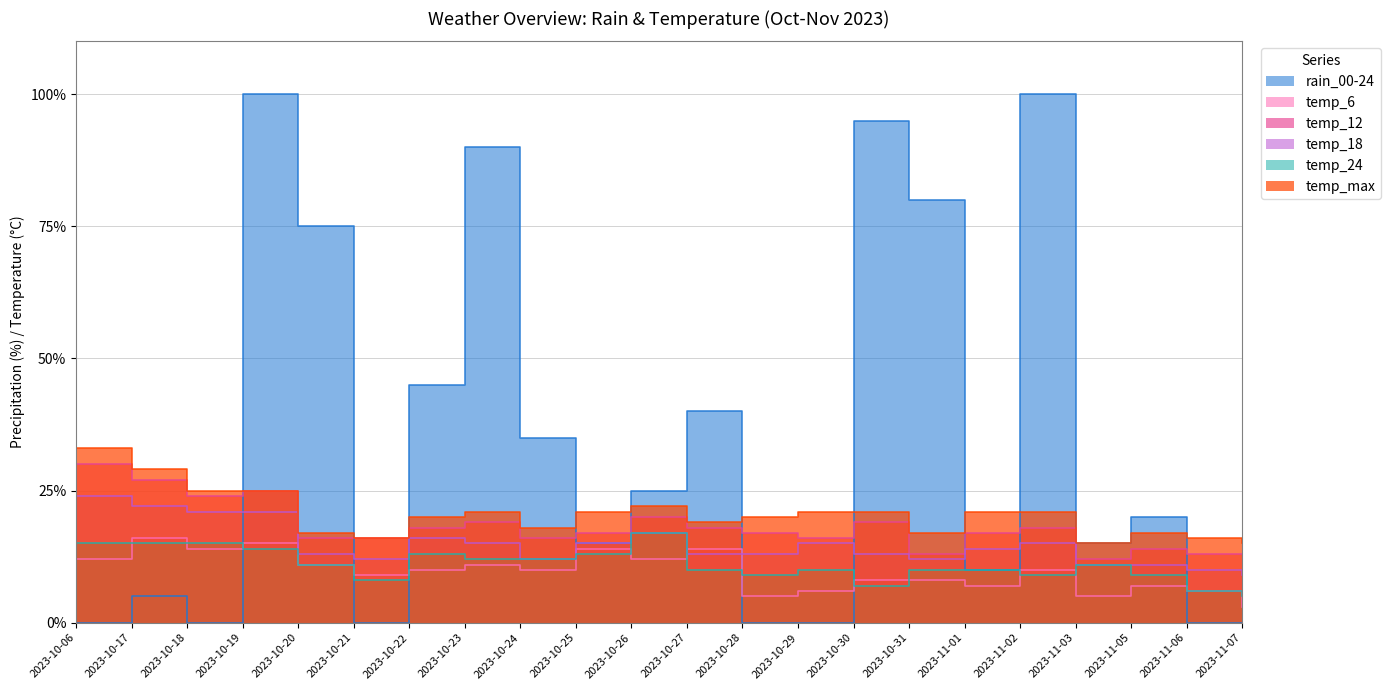

What is the difference between the maximum and minimum values in the temp_12 series?

18